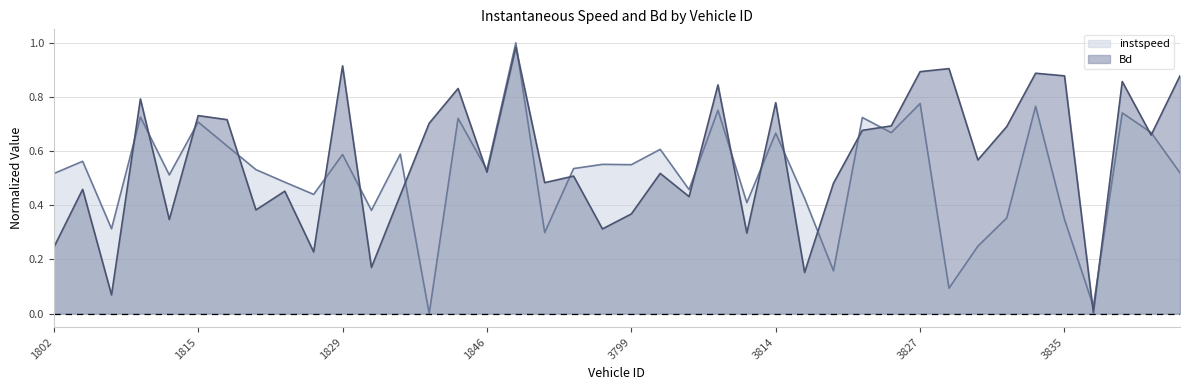

True or false: Bd has a value of 0.8 at 3814.0.

True